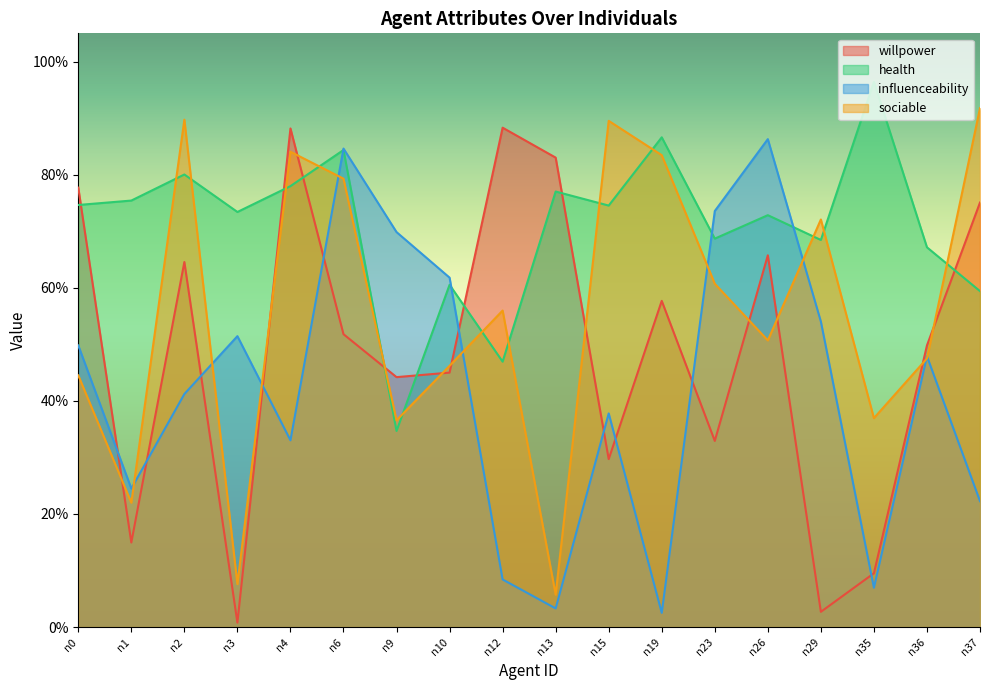

What is the difference between the highest and lowest values at n2?

0.5